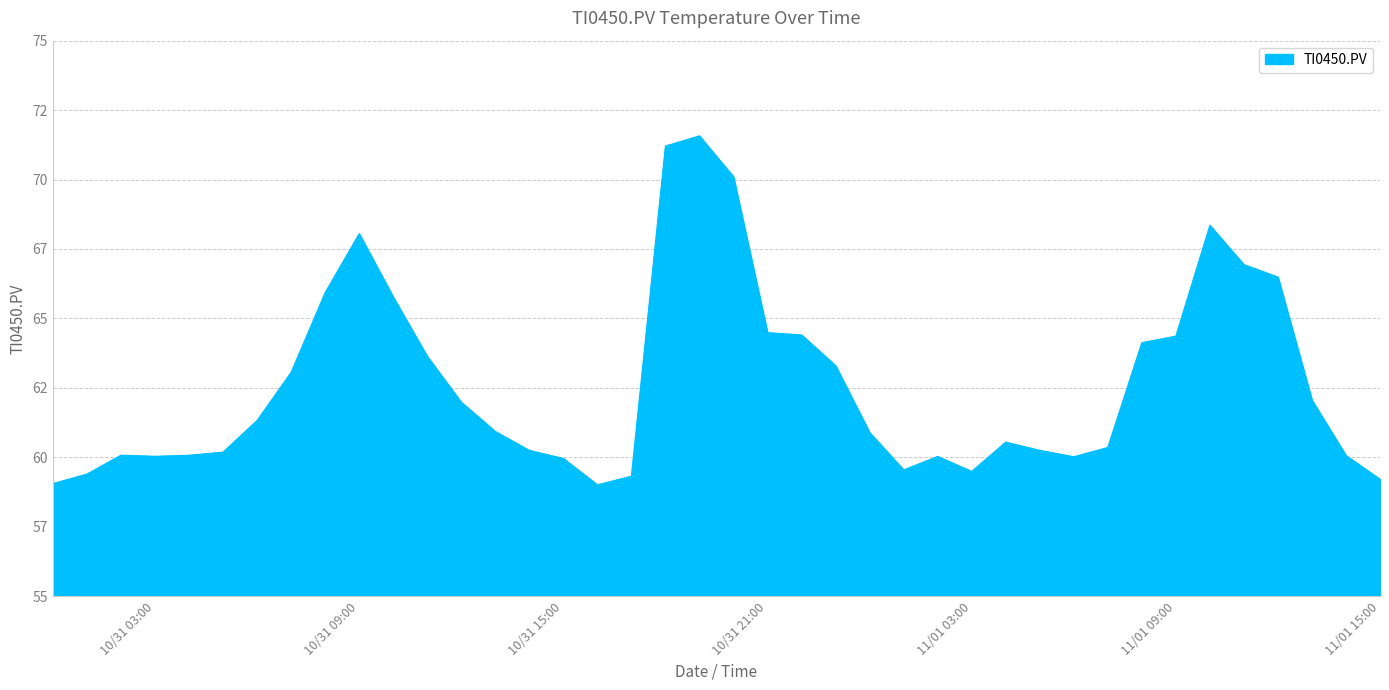

What is the minimum value shown in the chart?

59.0